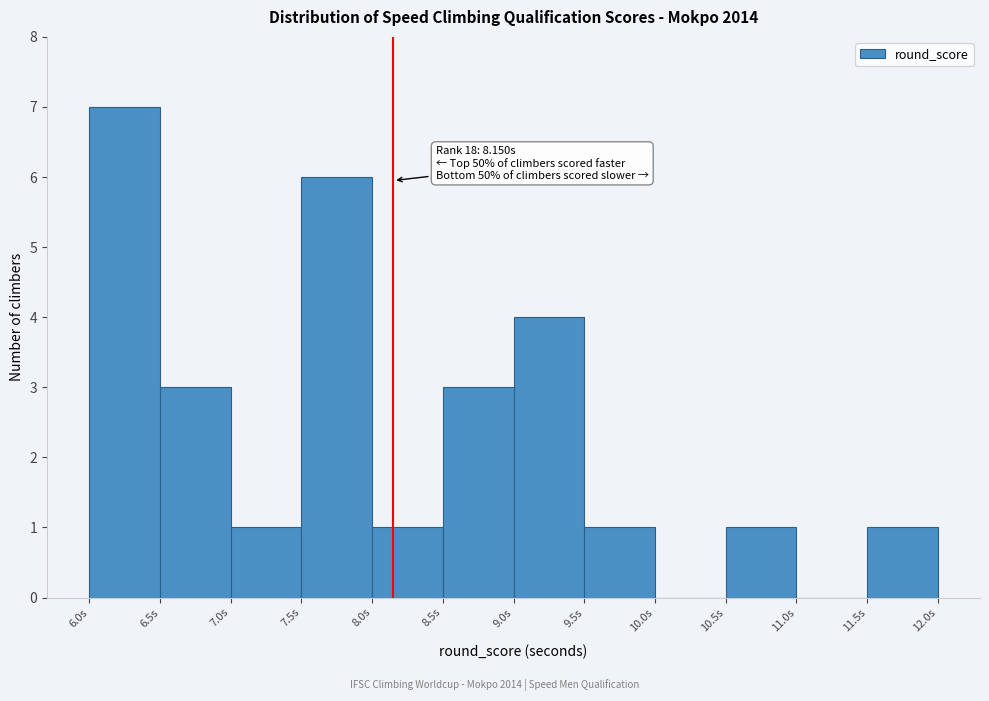

Over which range of the x-axis is the bar tallest?

6.0 to 6.5